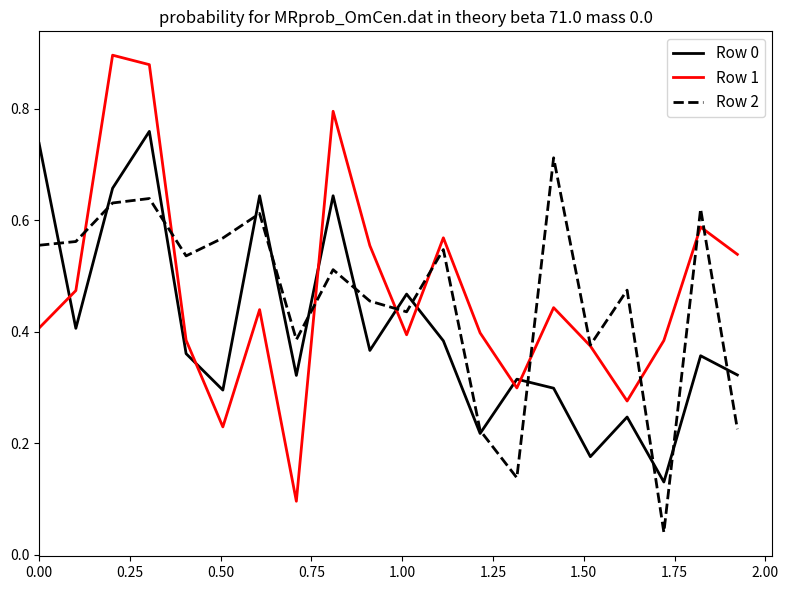

Which series has the widest spread of values?

Row 1